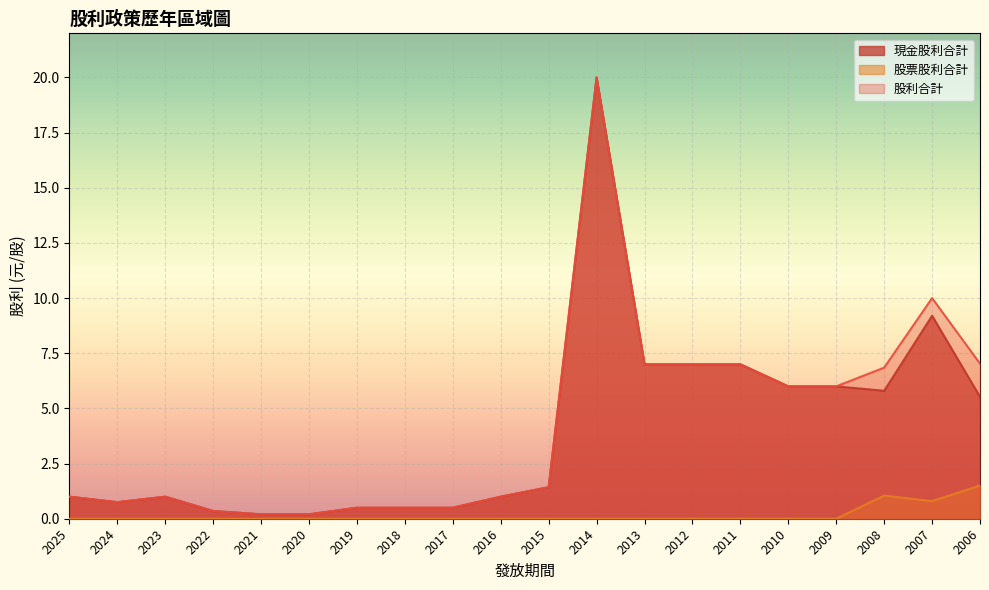

List the series in order of their peak value, highest first.

現金股利合計, 股利合計, 股票股利合計